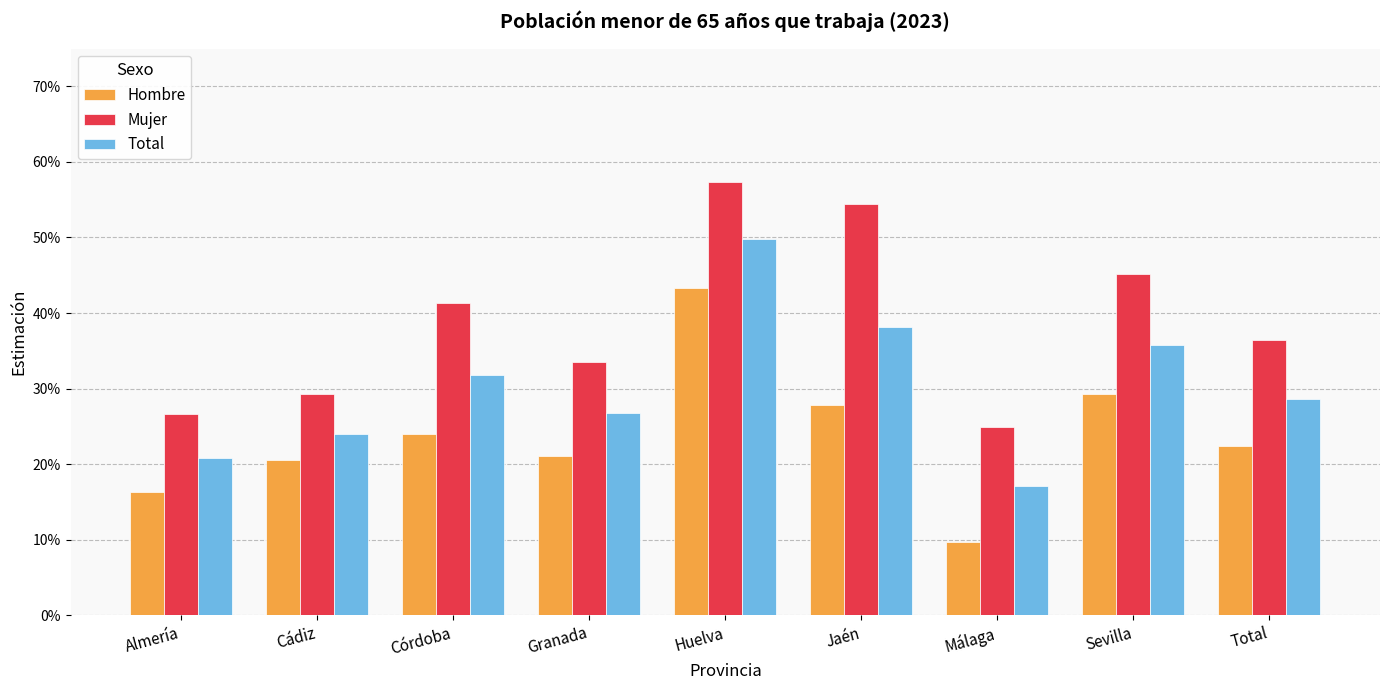

At which category is the sum across all series the highest?

Huelva